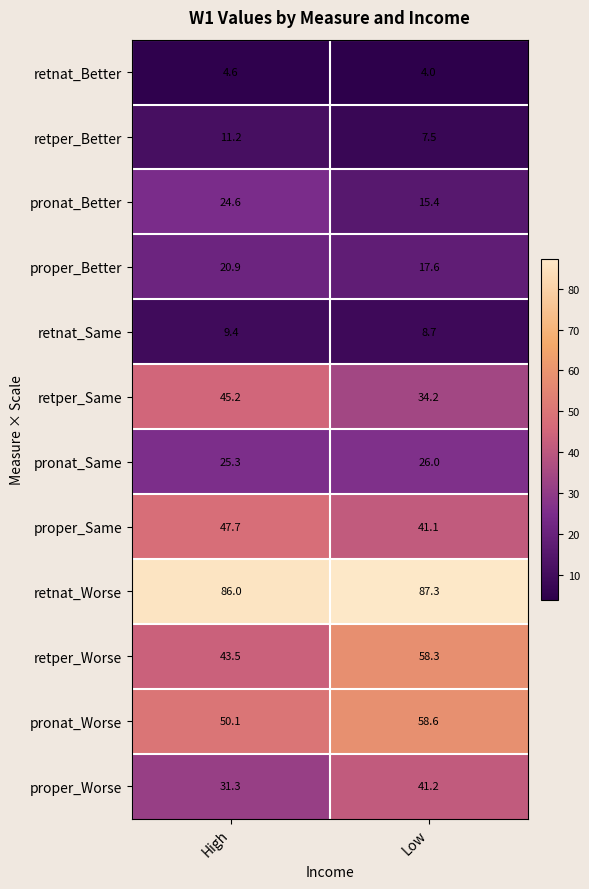

At which label does retnat_Worse reach its minimum?

High